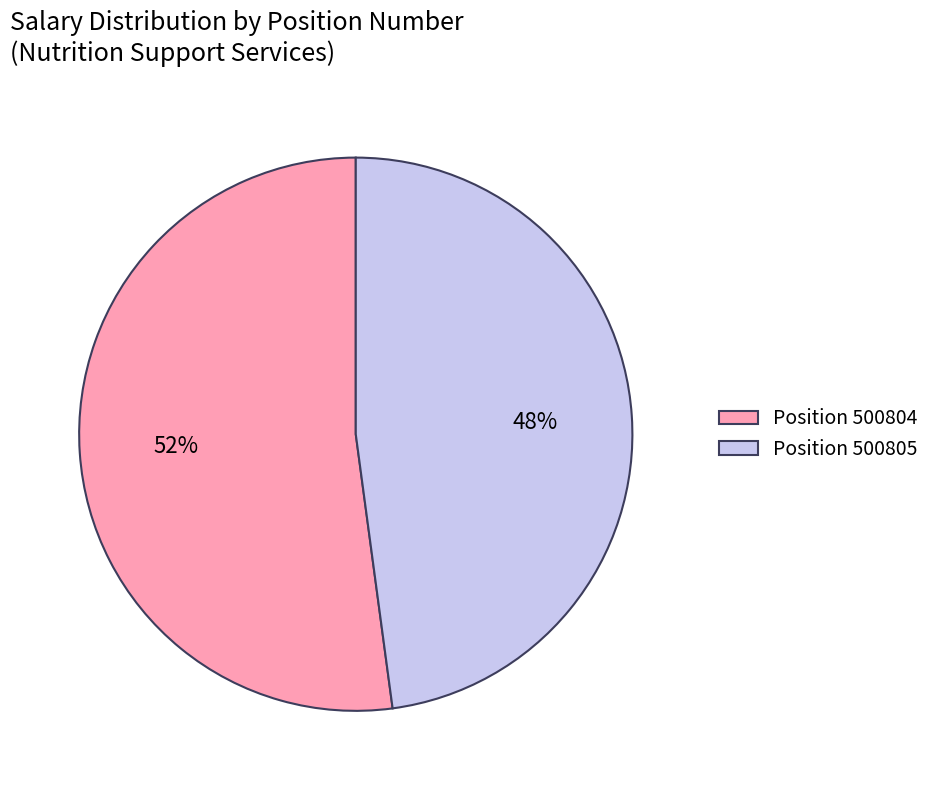

What is the smallest slice in the pie chart?

Position 500805